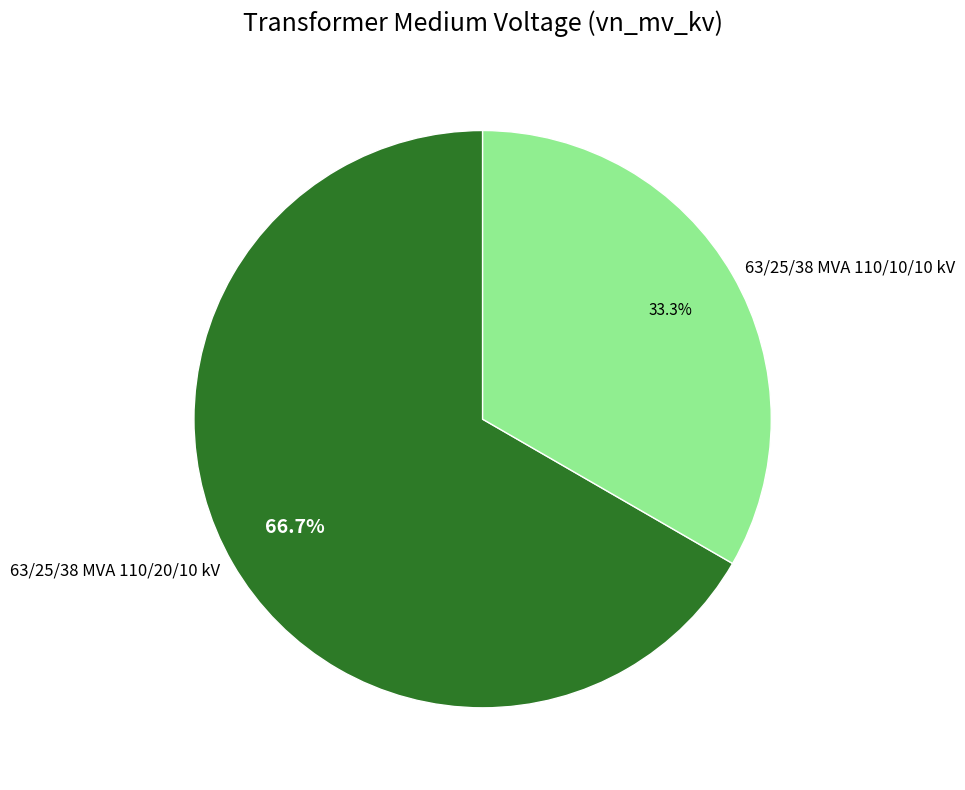

Rank the categories by value from highest to lowest.

63/25/38 MVA 110/20/10 kV, 63/25/38 MVA 110/10/10 kV